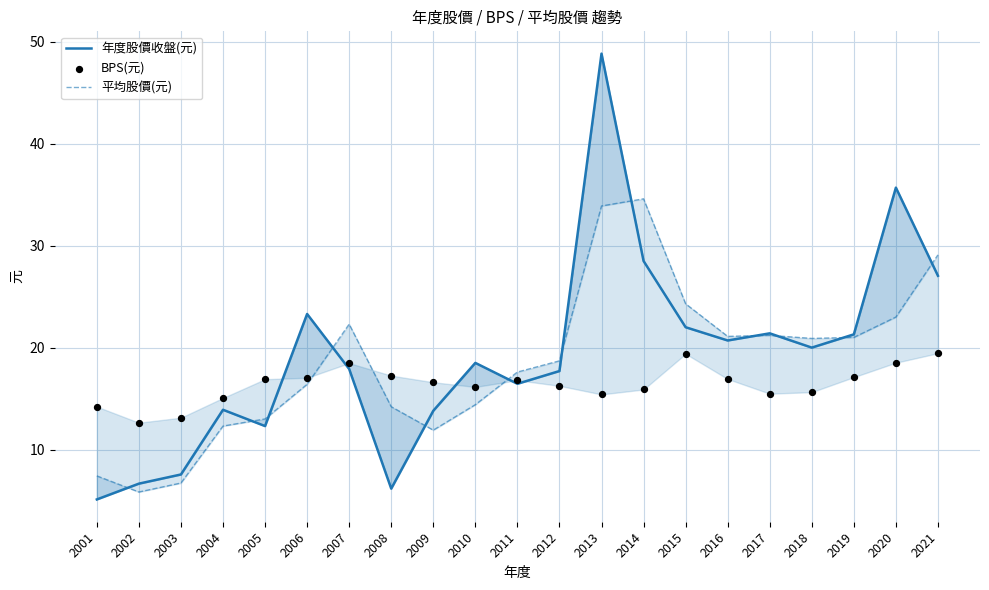

What are all the series names shown in the legend?

年度股價收盤(元), 平均股價(元), BPS(元)